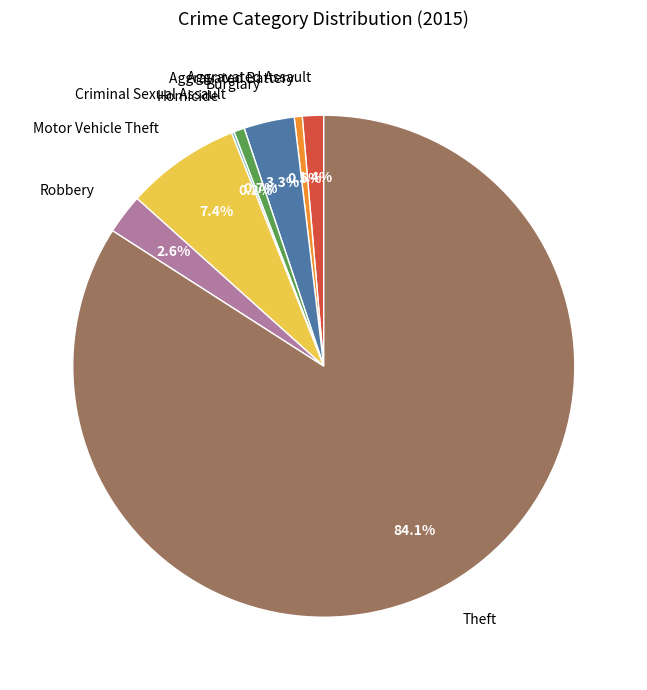

Which has a higher value, Robbery or Aggravated Battery?

Robbery